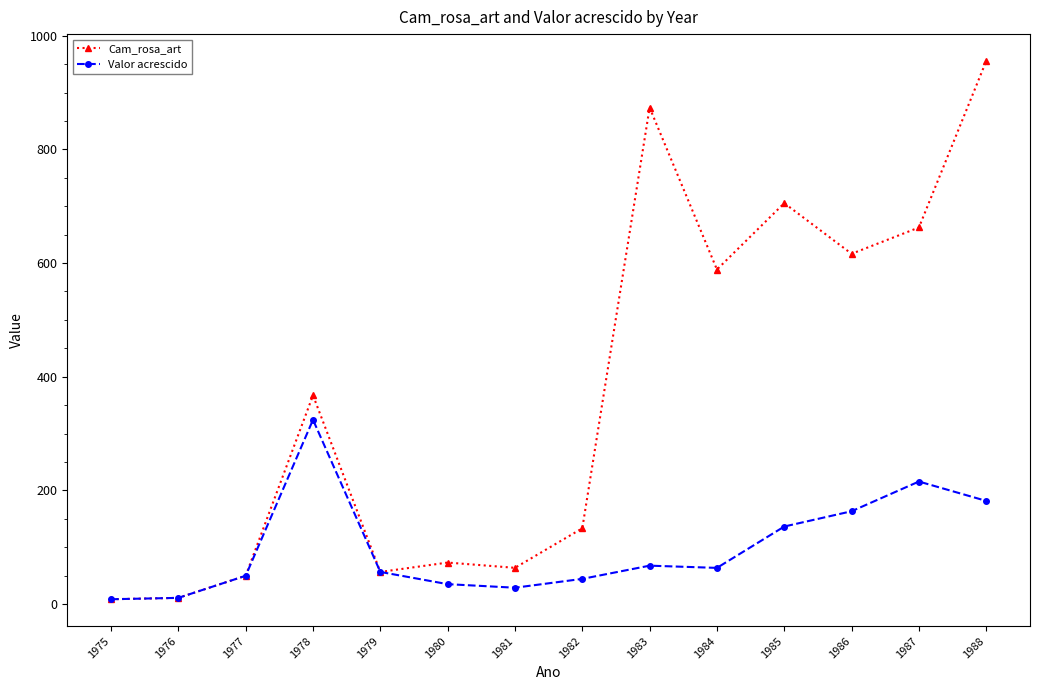

What is the total value across all series at 1982?

177.4